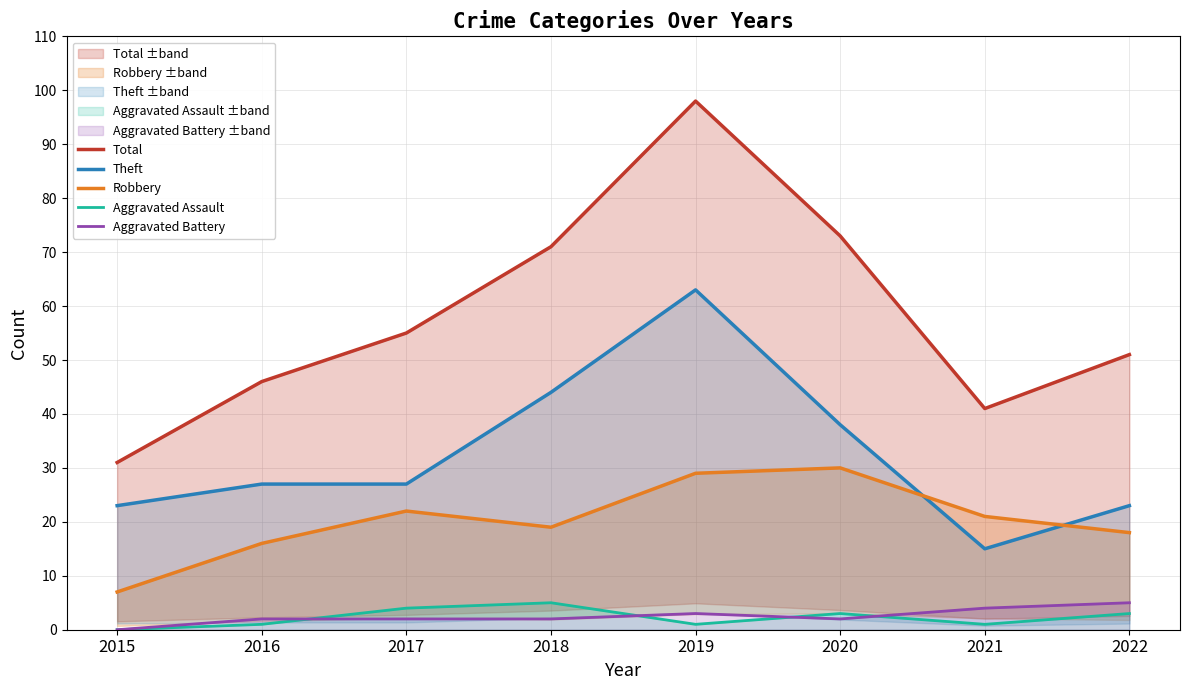

Between which two adjacent categories do Aggravated Battery and Aggravated Assault first intersect?

2016 and 2017